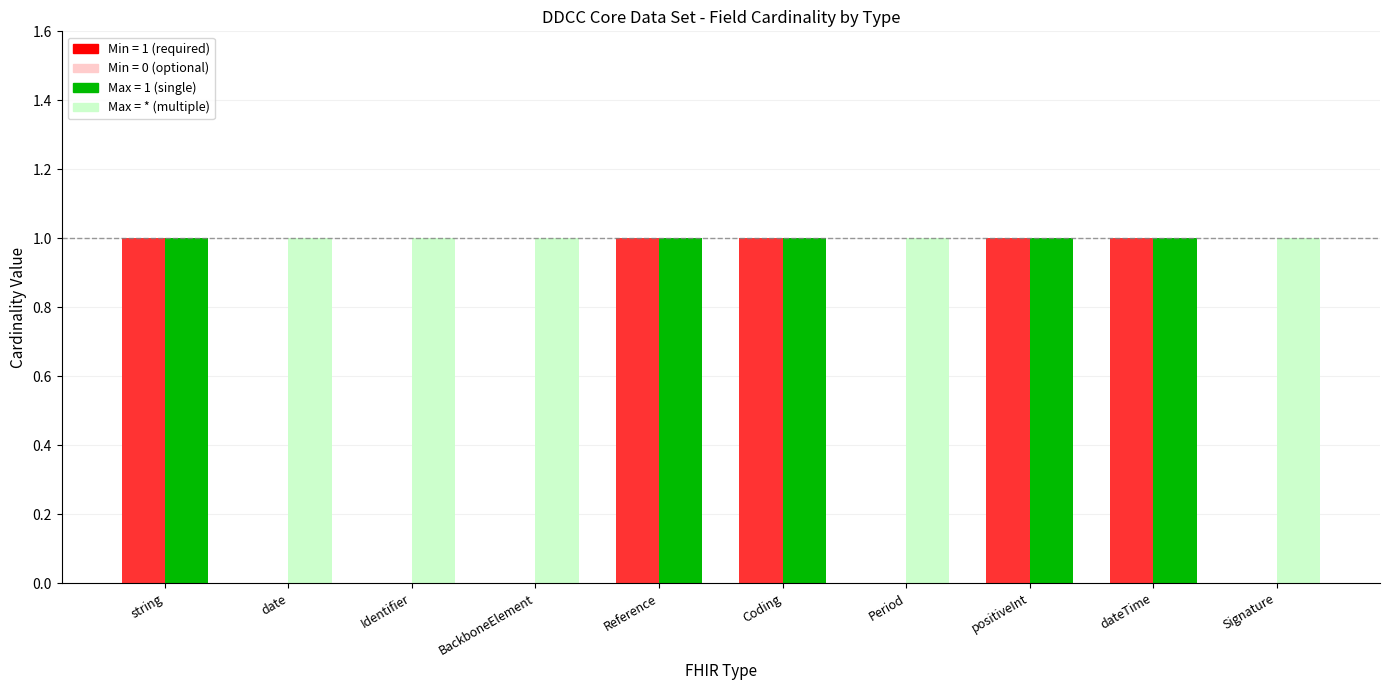

Which category has the lowest value in the Max series?

string